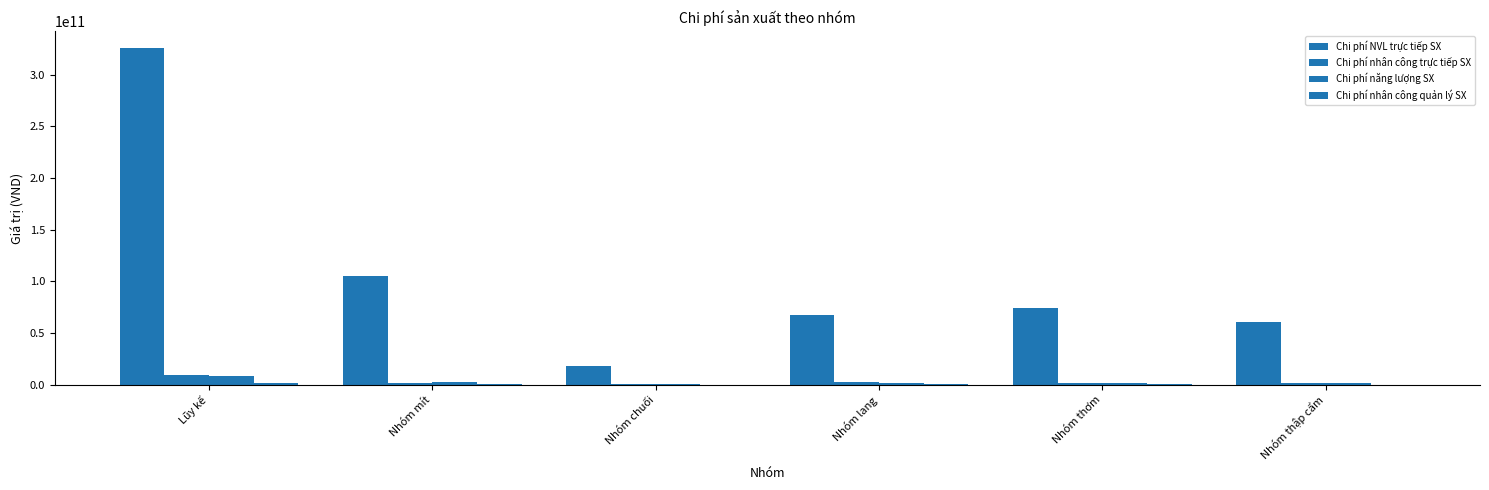

Are the bars grouped side by side (vs. stacked)?

Yes